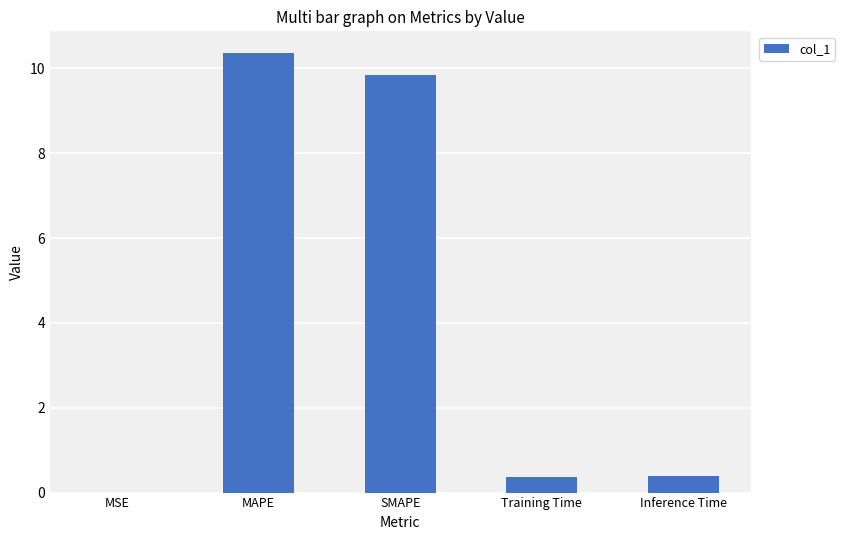

Is it true that the value at MAPE is 10.4?

True